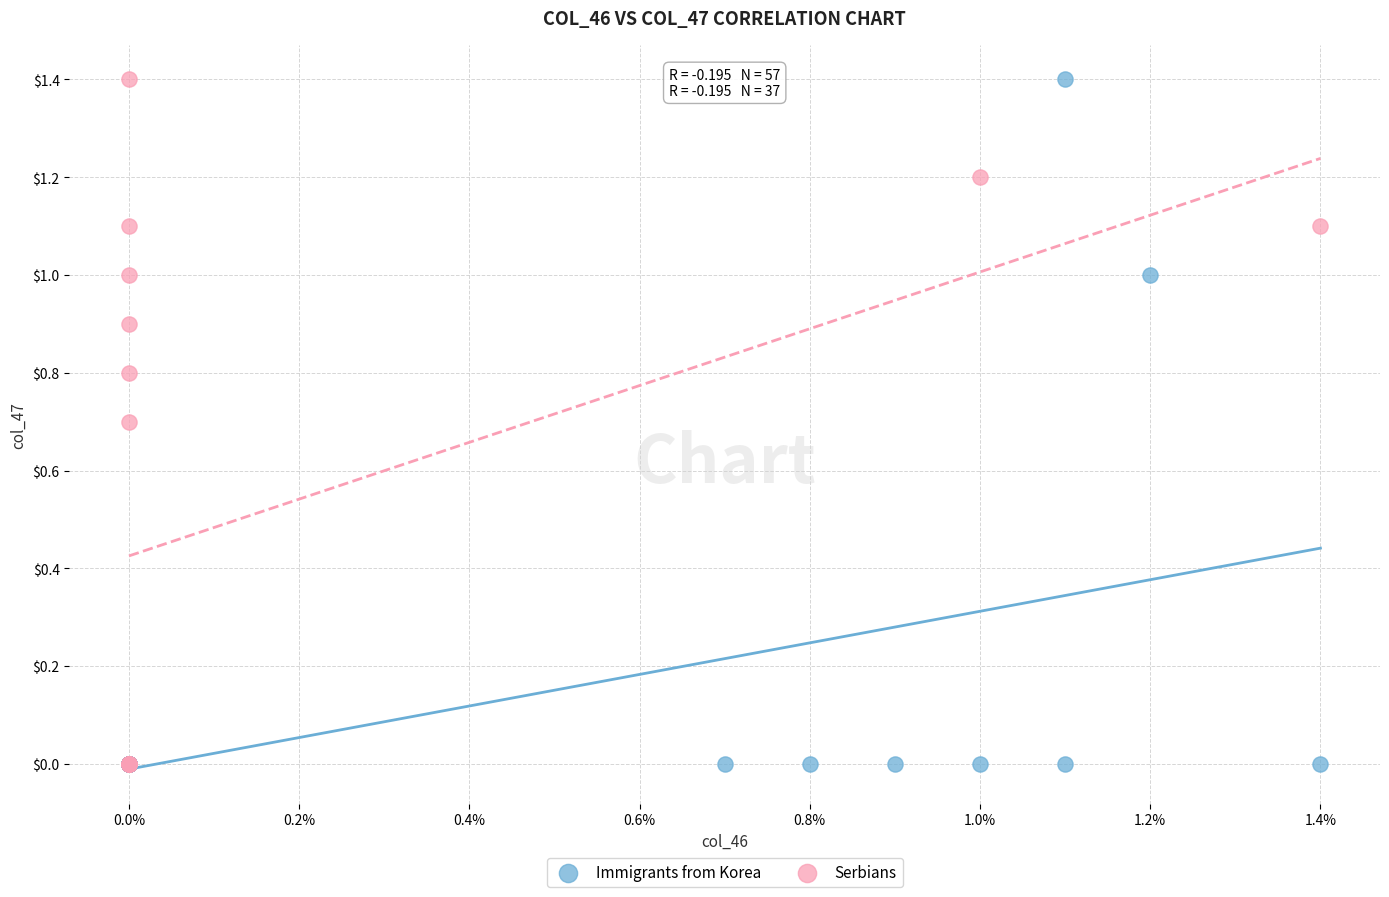

What are all the series names shown in the legend?

Immigrants from Korea, Serbians